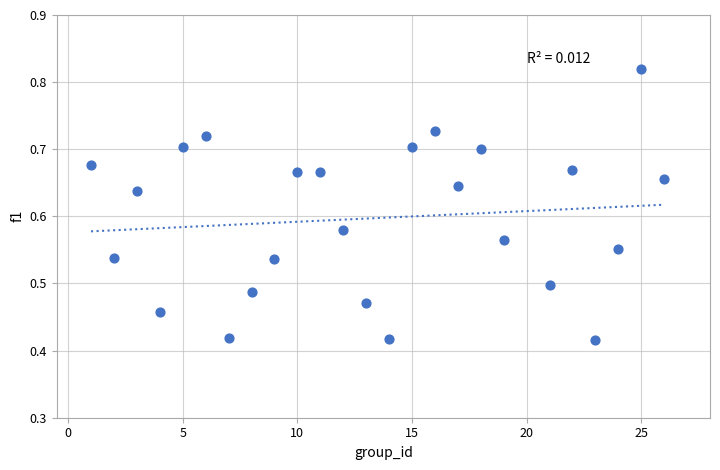

What is the range of X values (max minus min)?

25.0